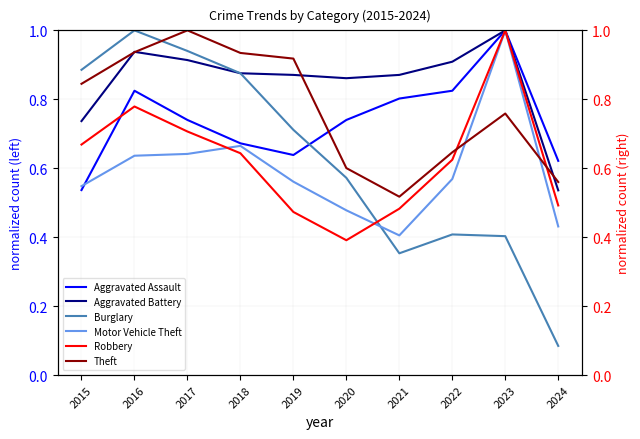

What is the value of the Motor Vehicle Theft point at the 6th from the left?

0.5